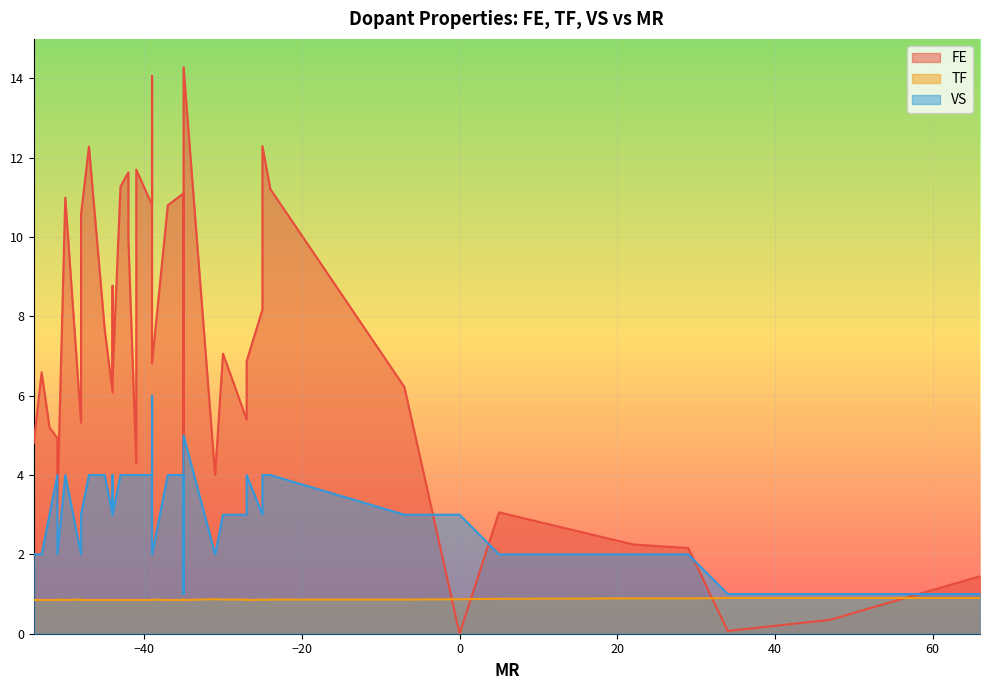

What are all the series names shown in the legend?

FE, TF, VS